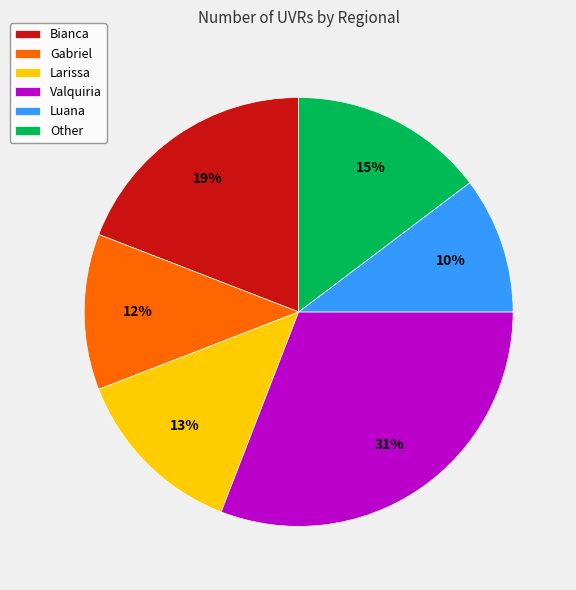

To the nearest percent, what is the average slice percentage?

17%